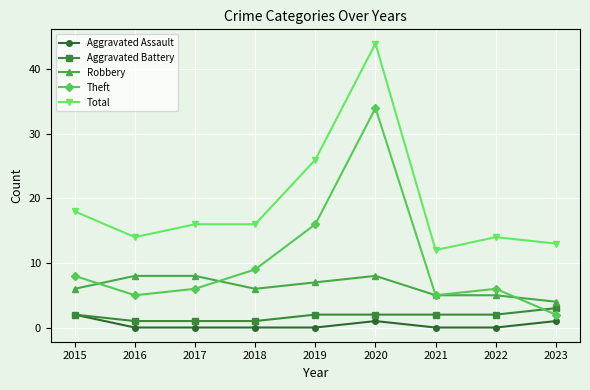

In Theft, how many points are higher than both neighbors (excluding endpoints)?

2